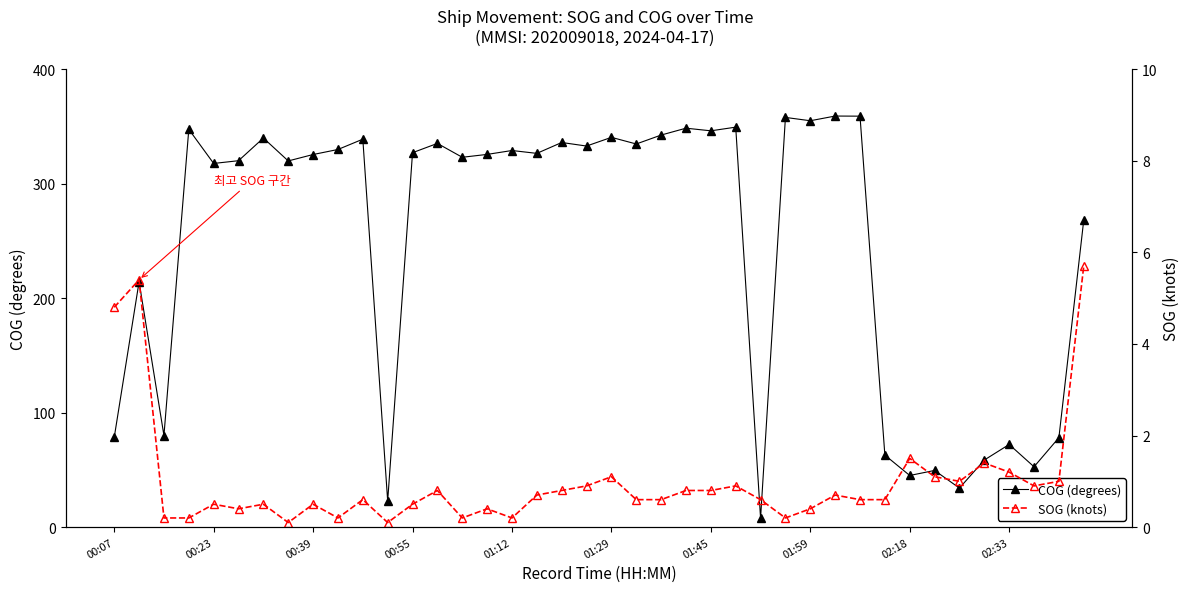

Is it true that COG (degrees) equals 37.9 at 11?

False